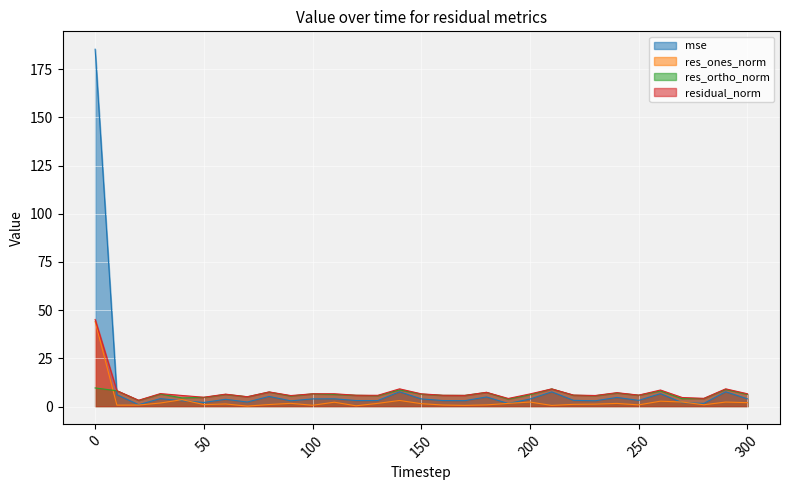

What is the value of the res_ortho_norm point at the 21st from the left?

6.1